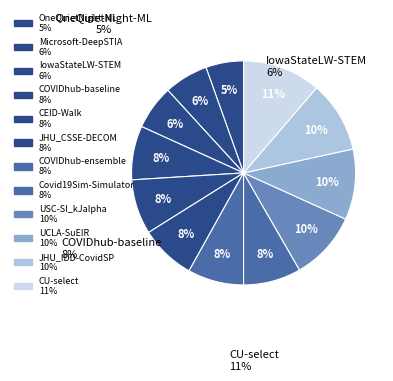

How many slices are in this pie chart?

12